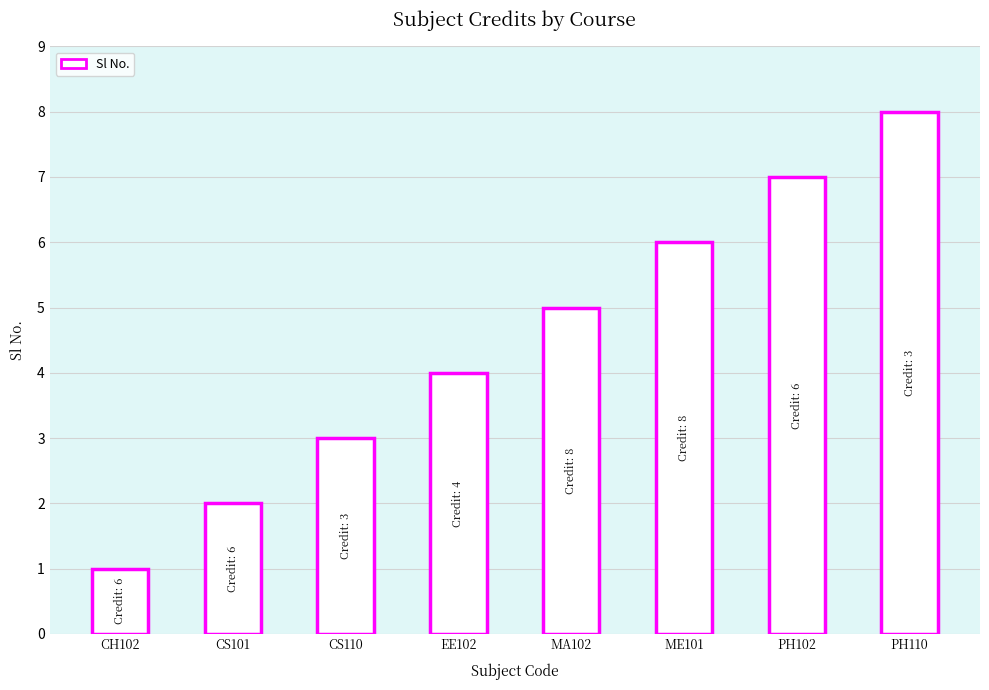

True or false: the data shows 5 at MA102.

True